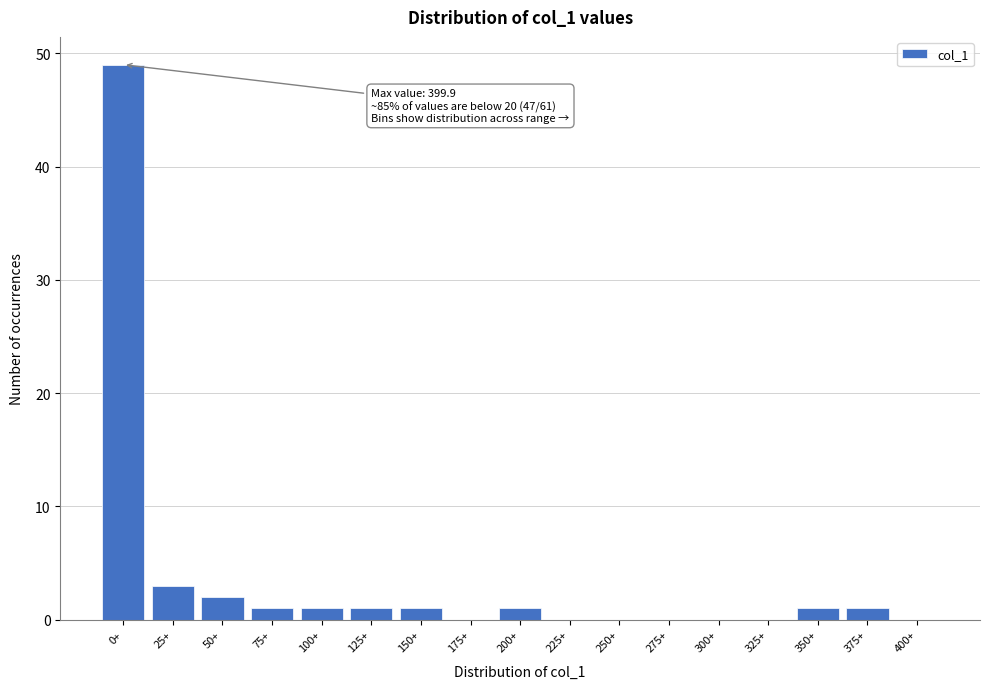

Reading left to right, extract all data points from this chart.

0+=49	25+=3	50+=2	75+=1	100+=1	125+=1	150+=1	175+=0	200+=1	225+=0	250+=0	275+=0	300+=0	325+=0	350+=1	375+=1	400+=0